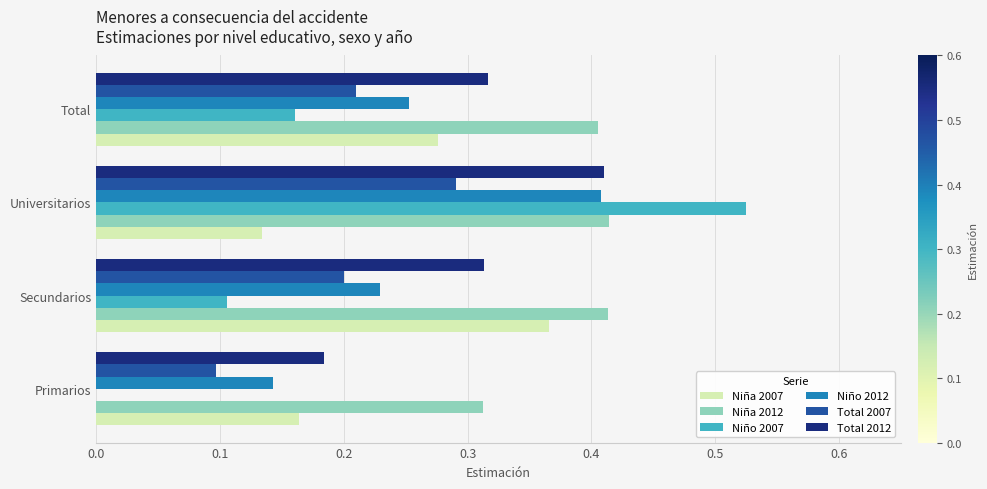

Which series changed the most between Universitarios and Total?

Niño 2007